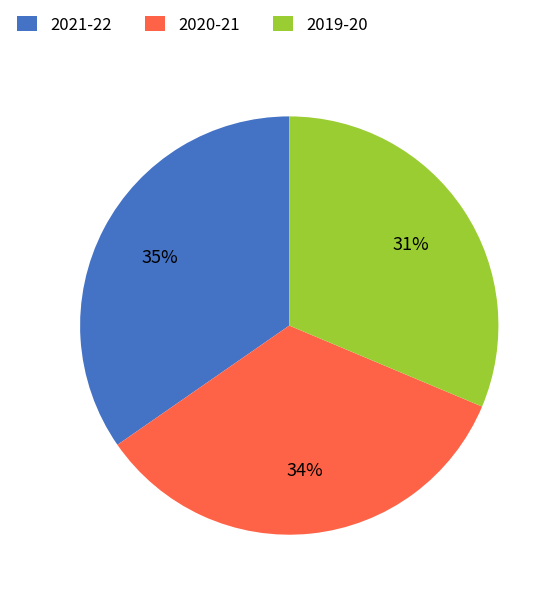

Is the sum of 2019-20 and 2020-21 greater than half?

Yes